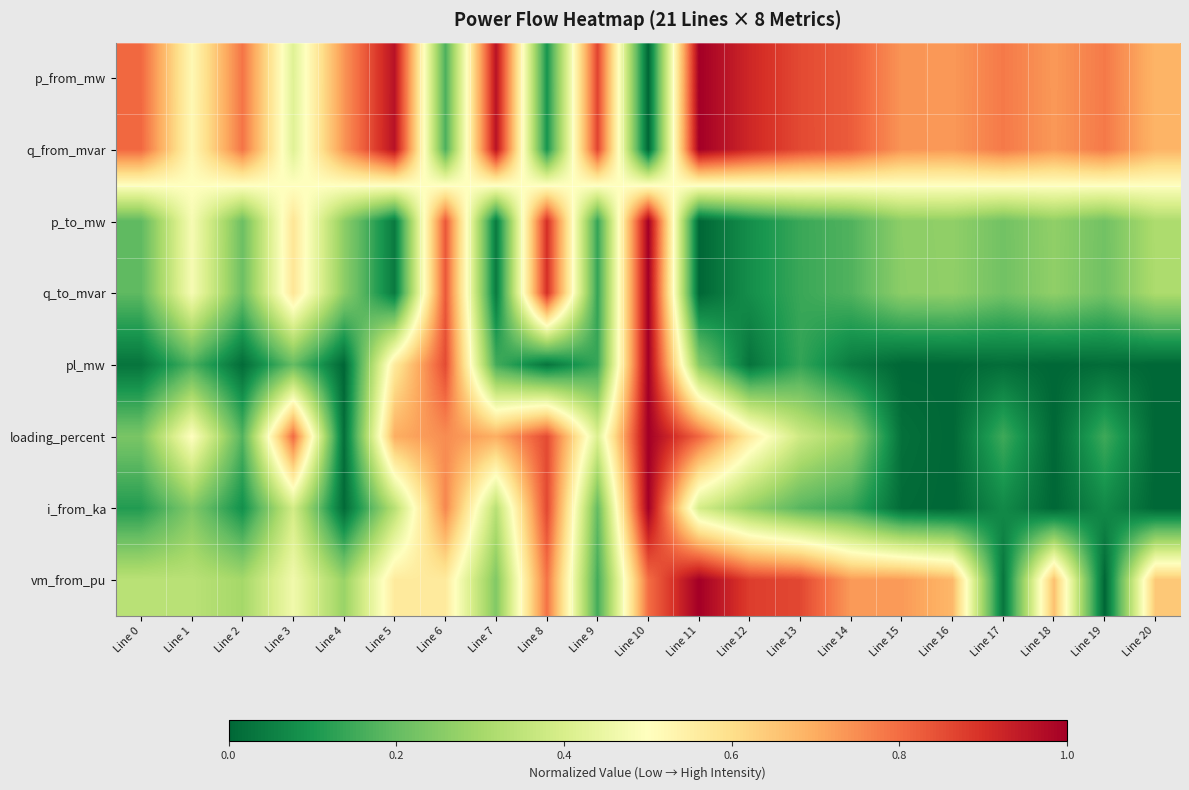

Which category has the lowest value across all series?

Line 10